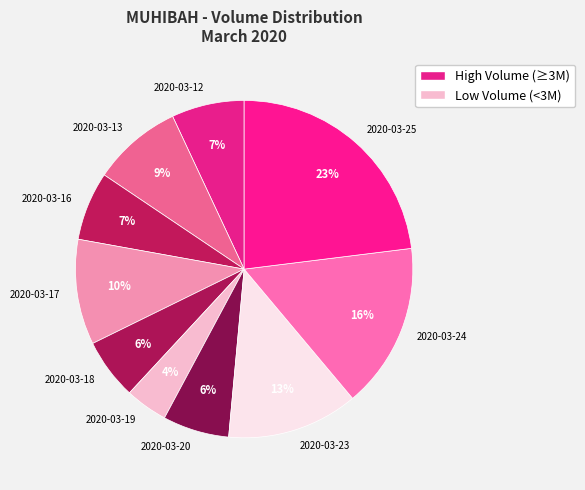

To the nearest percent, what is the difference between the 2020-03-24 and 2020-03-17 slice percentages?

6%